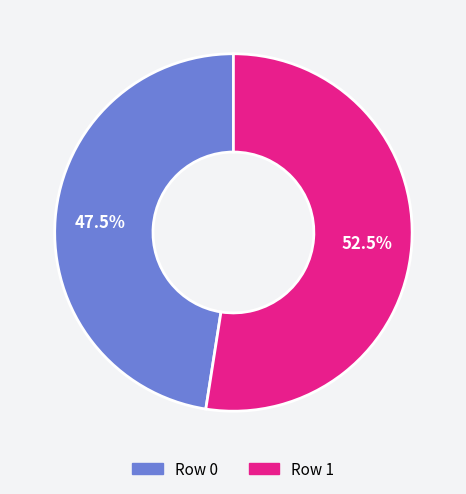

Is there any slice that represents more than half of the pie?

Yes